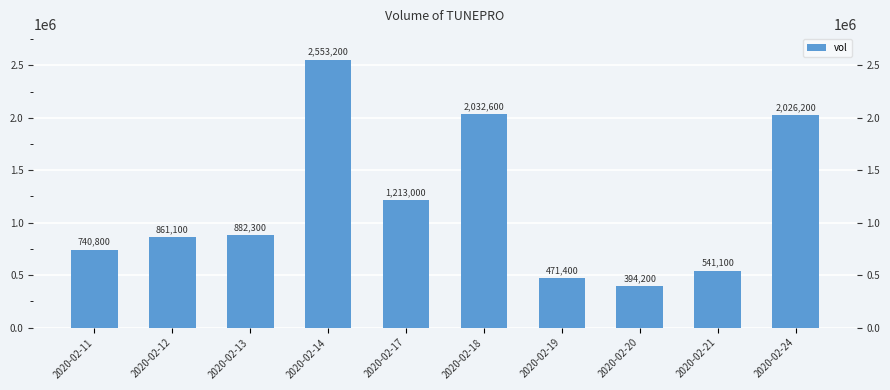

Approximately how many times larger is the value at 2020-02-20 compared to 2020-02-12?

0.5